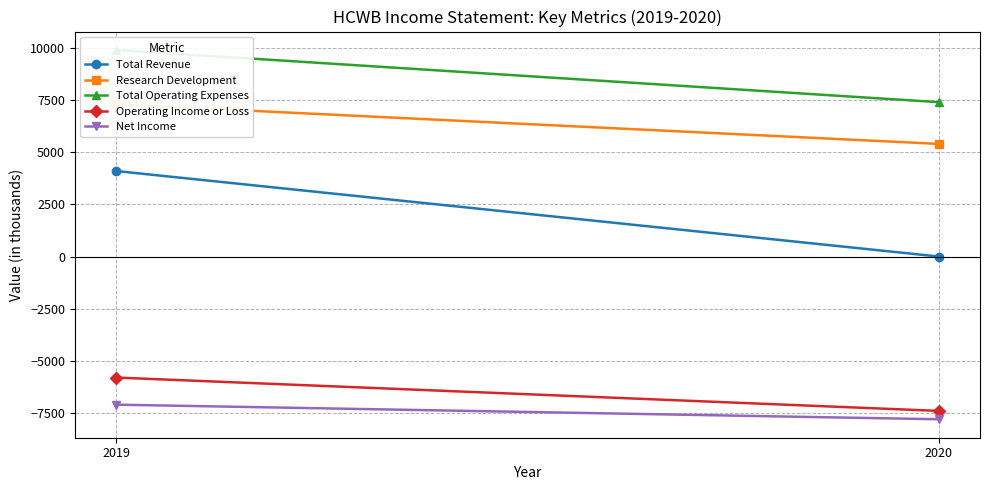

Which series has the largest range (max minus min)?

Total Revenue